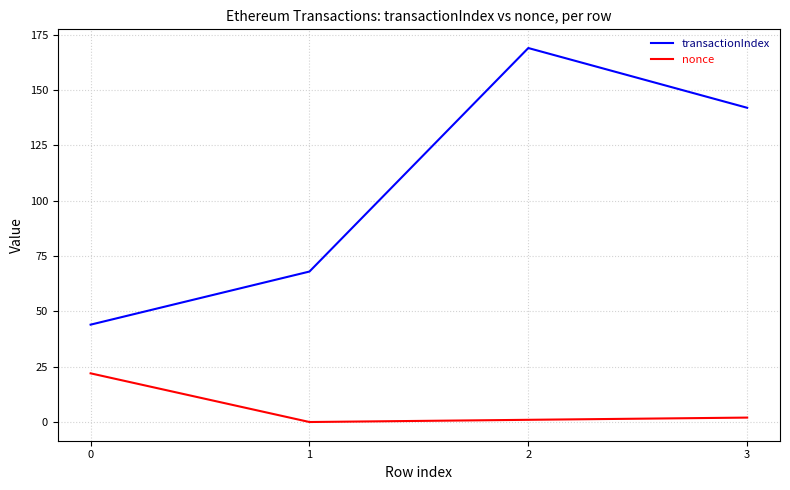

Which series changed the most between 1 and 3?

transactionIndex